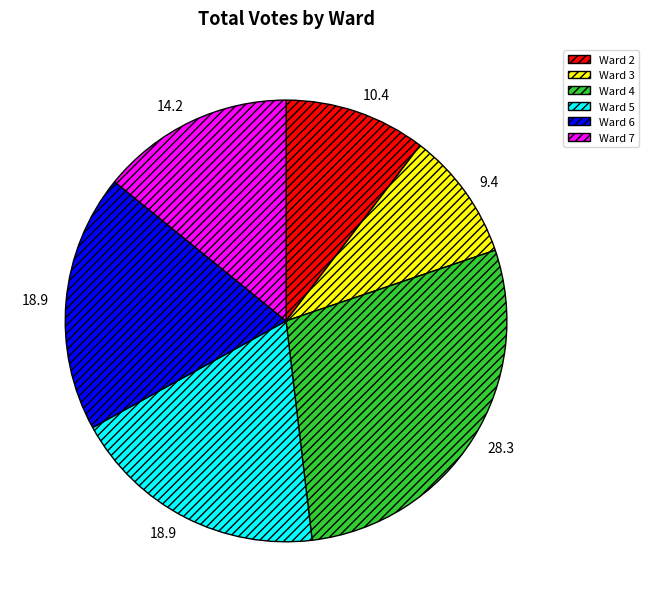

Is the sum of Ward 5 and Ward 4 greater than half?

No